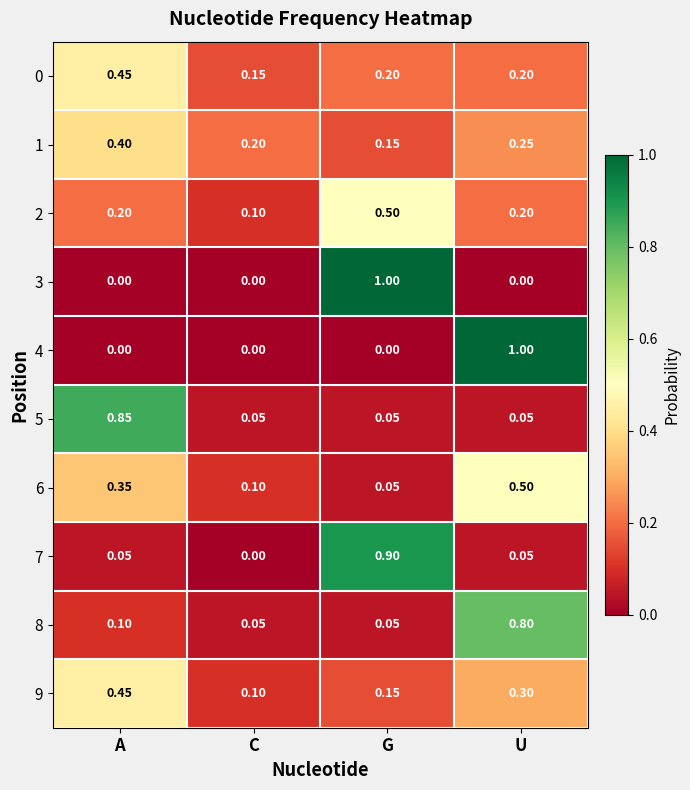

At which label does 1 reach its peak?

A